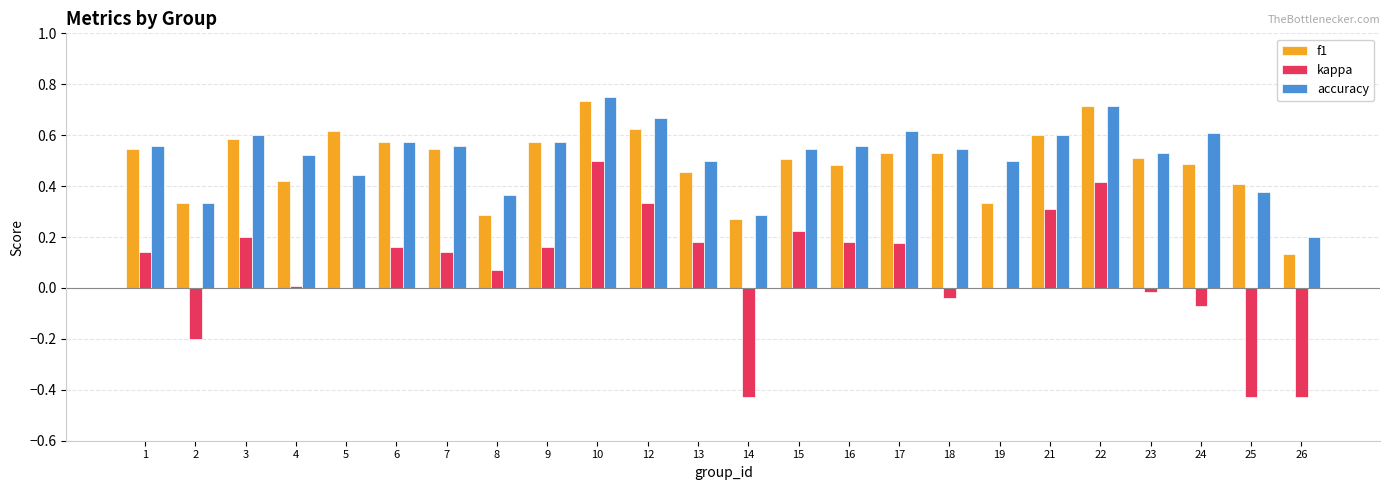

What is the sum of all f1 values?

11.8